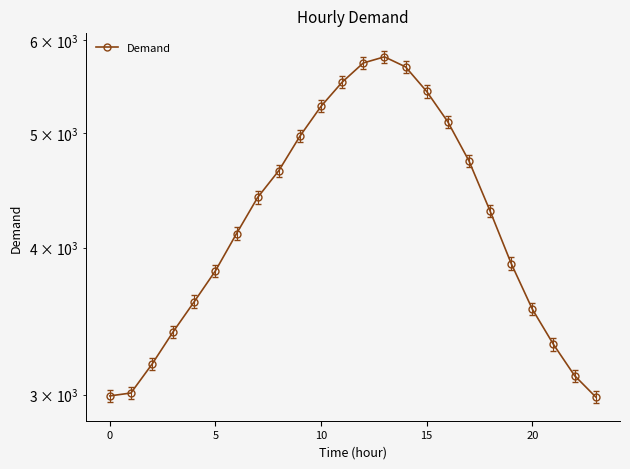

What is the difference between the maximum and minimum values?

2820